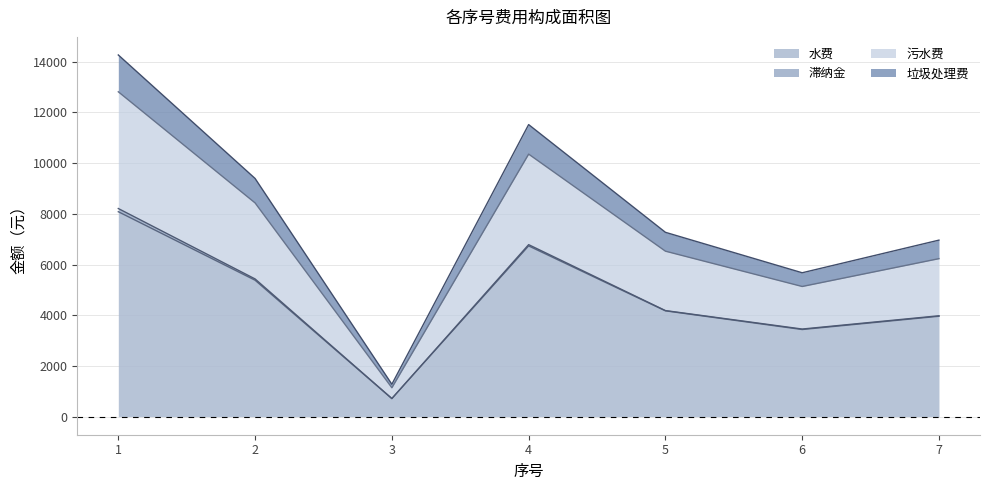

What is the minimum value for 水费?

712.6